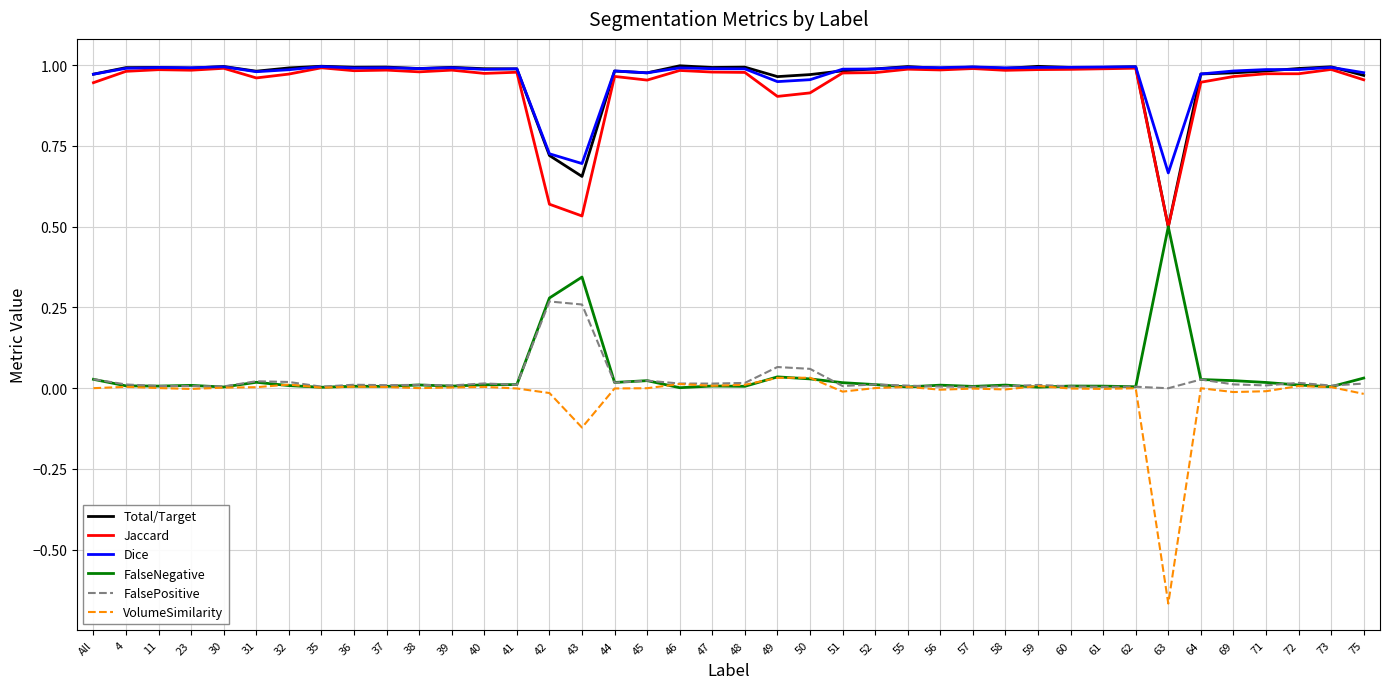

True or false: Dice has a value of 0.4 at 64.

False